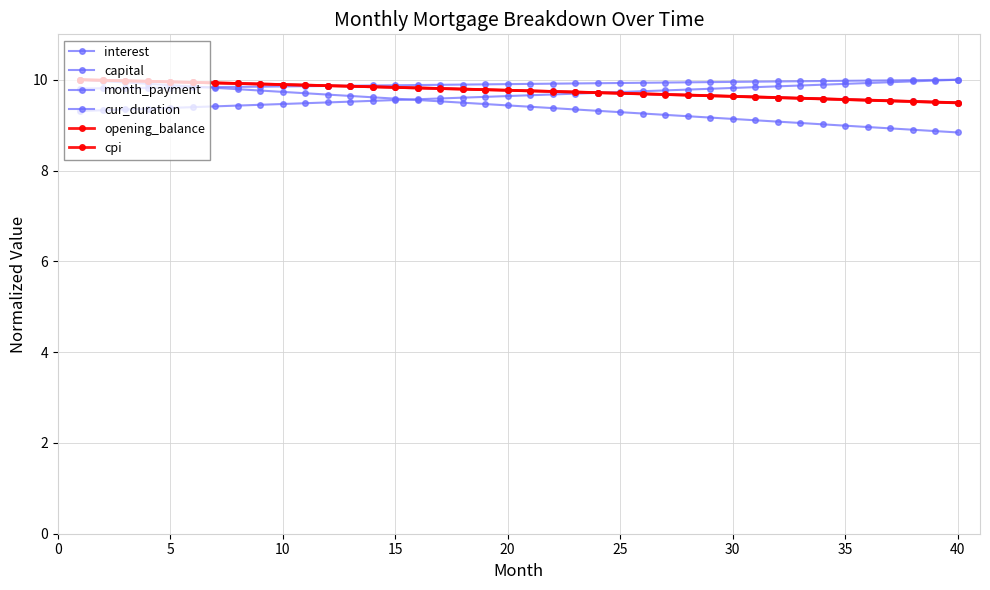

Is this an area chart (filled region under the line)?

No